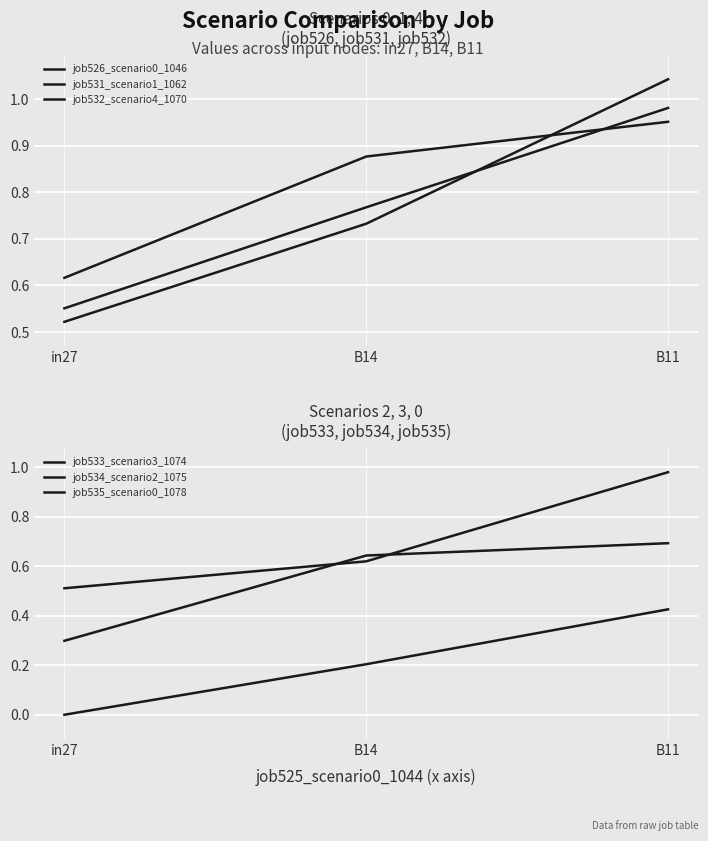

How many distinct data groups are displayed?

6